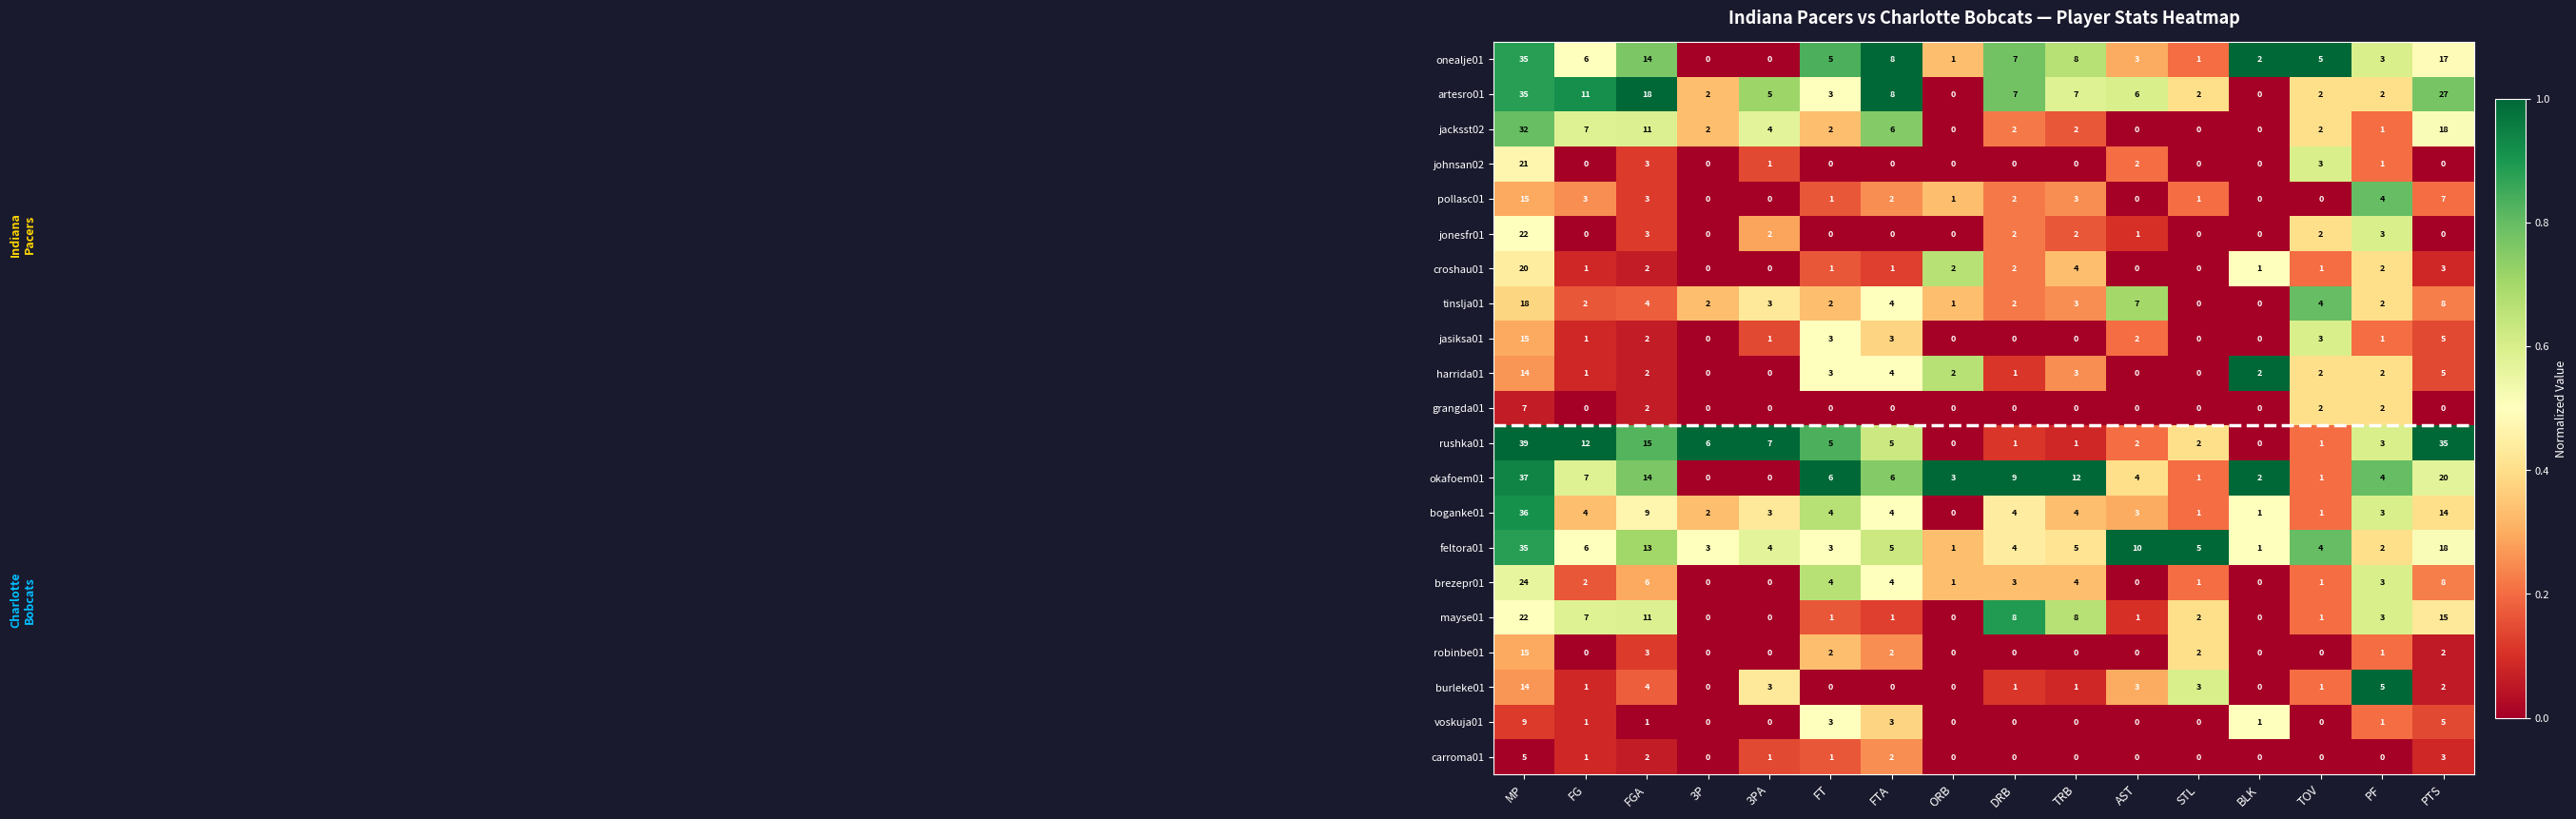

Is it true that burleke01 equals 22 at MP?

False